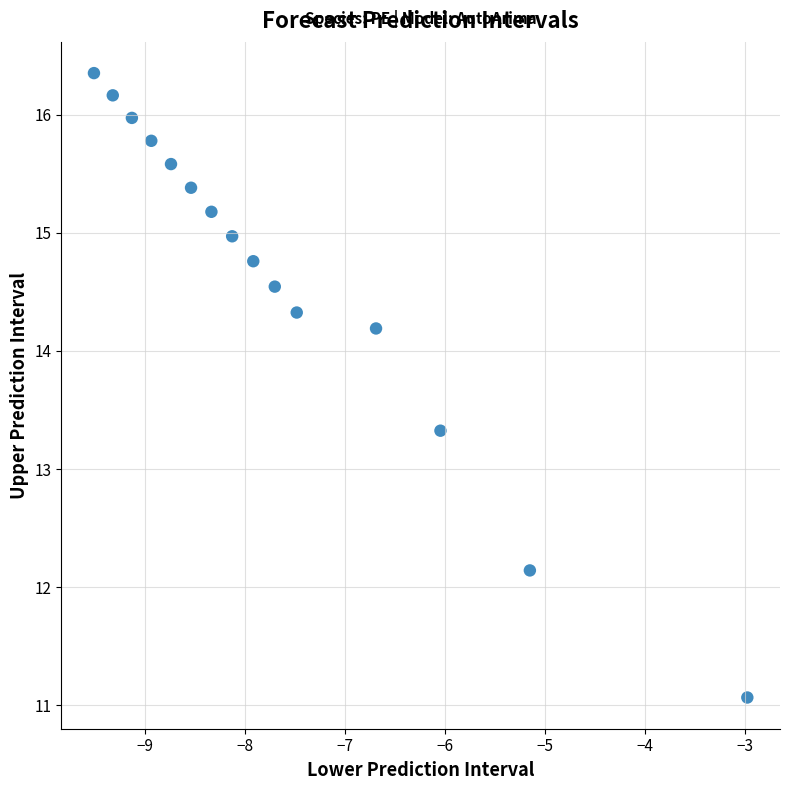

What Y value in the scatter plot is closest to 13?

13.3